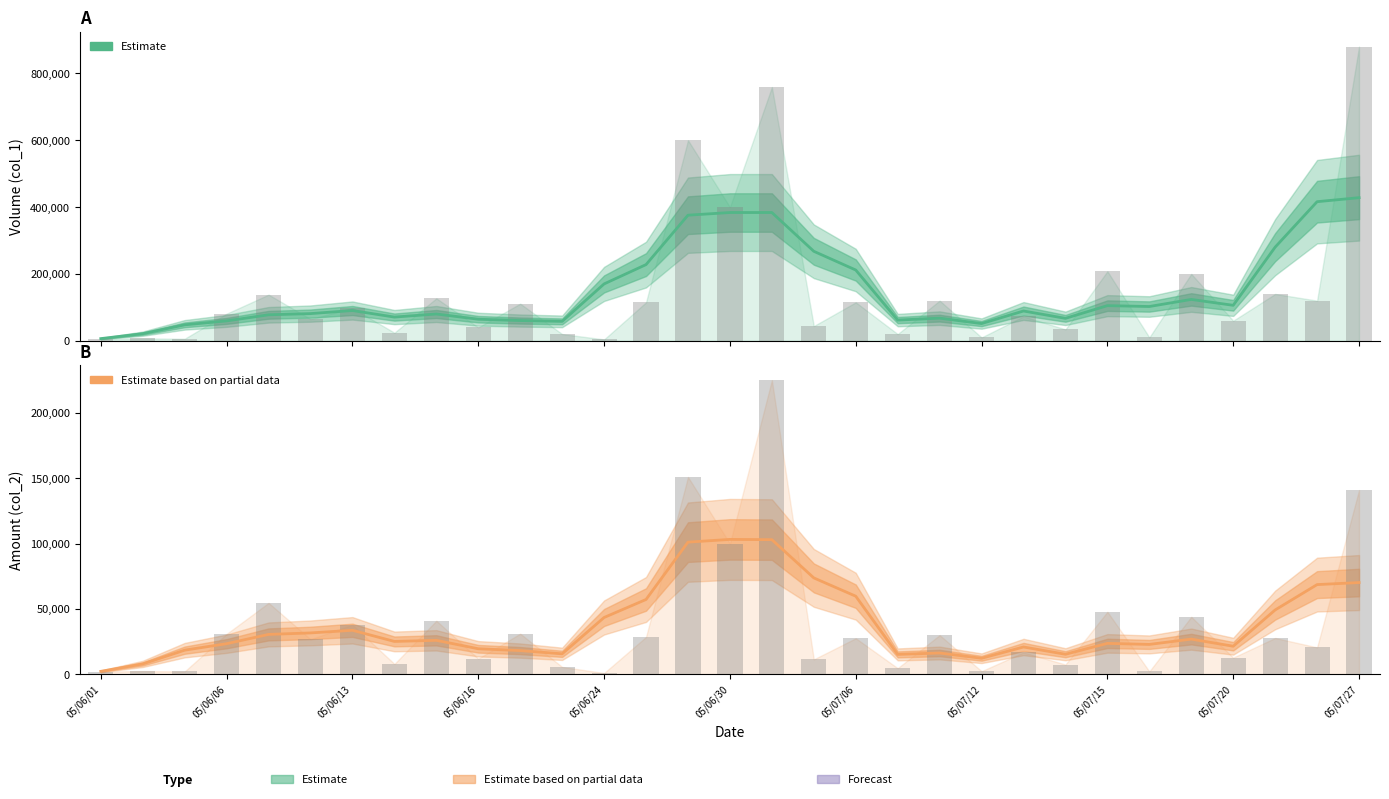

What is the maximum value shown in the chart?

428000